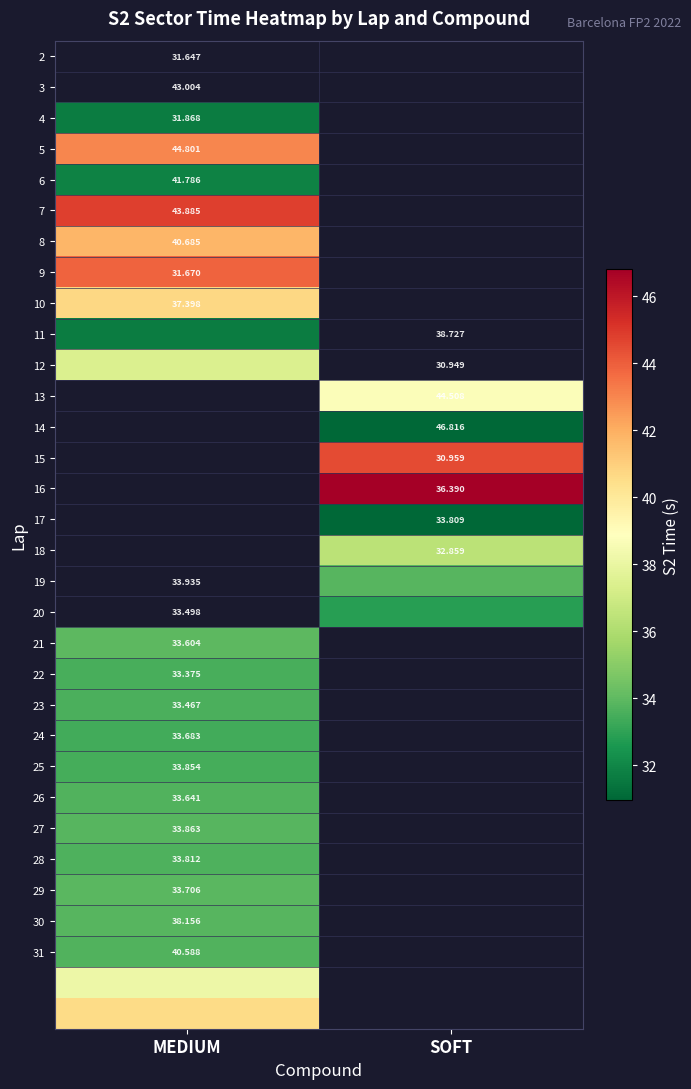

Is the value of 25 at MEDIUM greater than the value of 29 at MEDIUM?

Yes